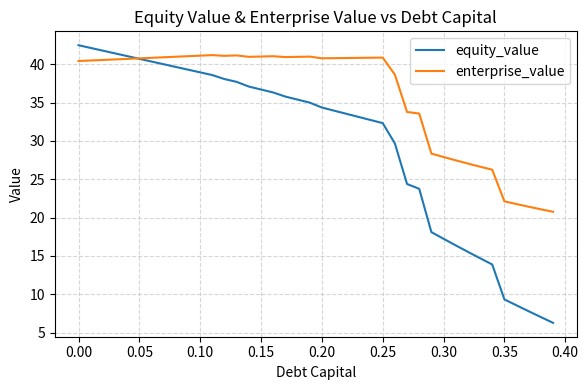

Rank the series by their average value, from highest to lowest.

enterprise_value, equity_value